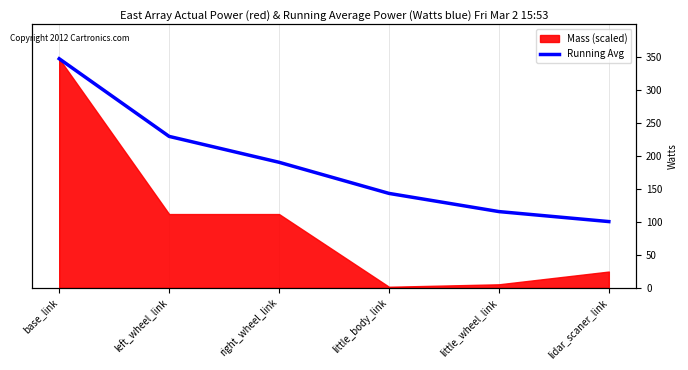

What position from the right is right_wheel_link?

4